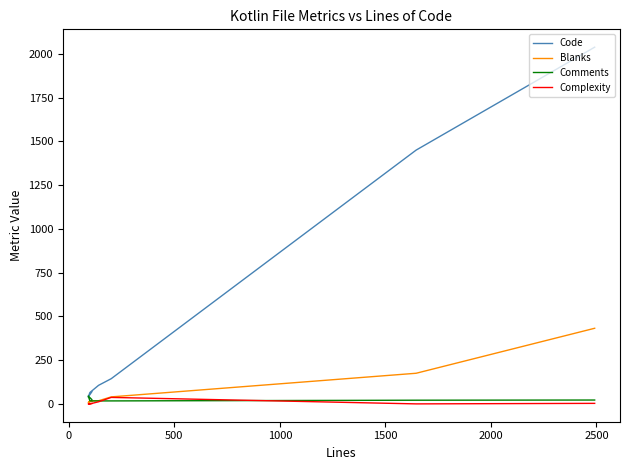

After their last crossing, which series has the higher values: Comments or Code?

Code